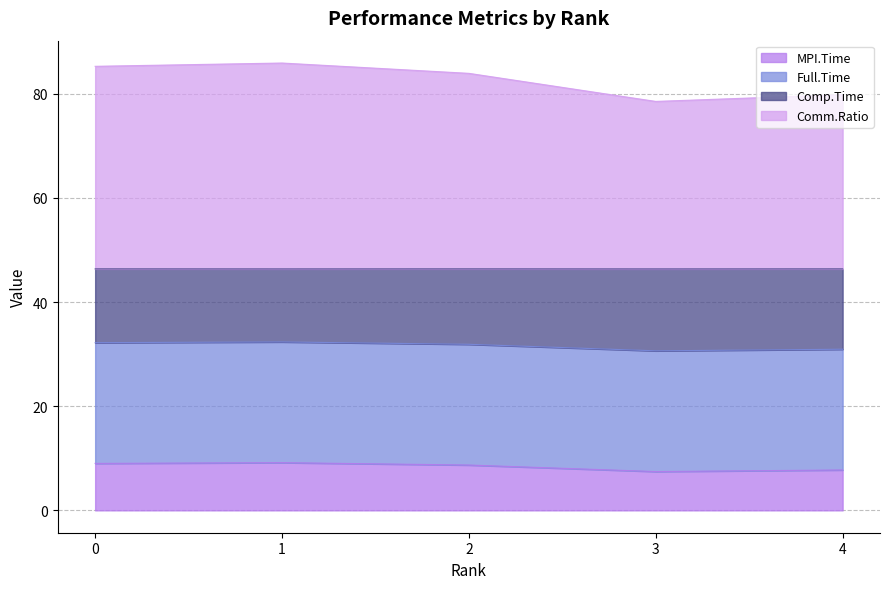

The MPI.Time series shows 7.8 at 4. True or false?

True